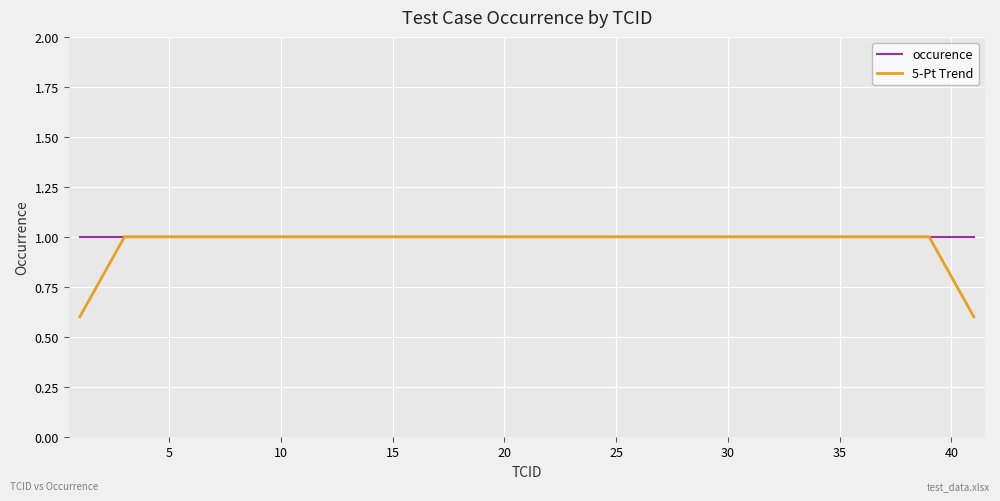

Which series has the widest spread of values?

5-Pt Trend